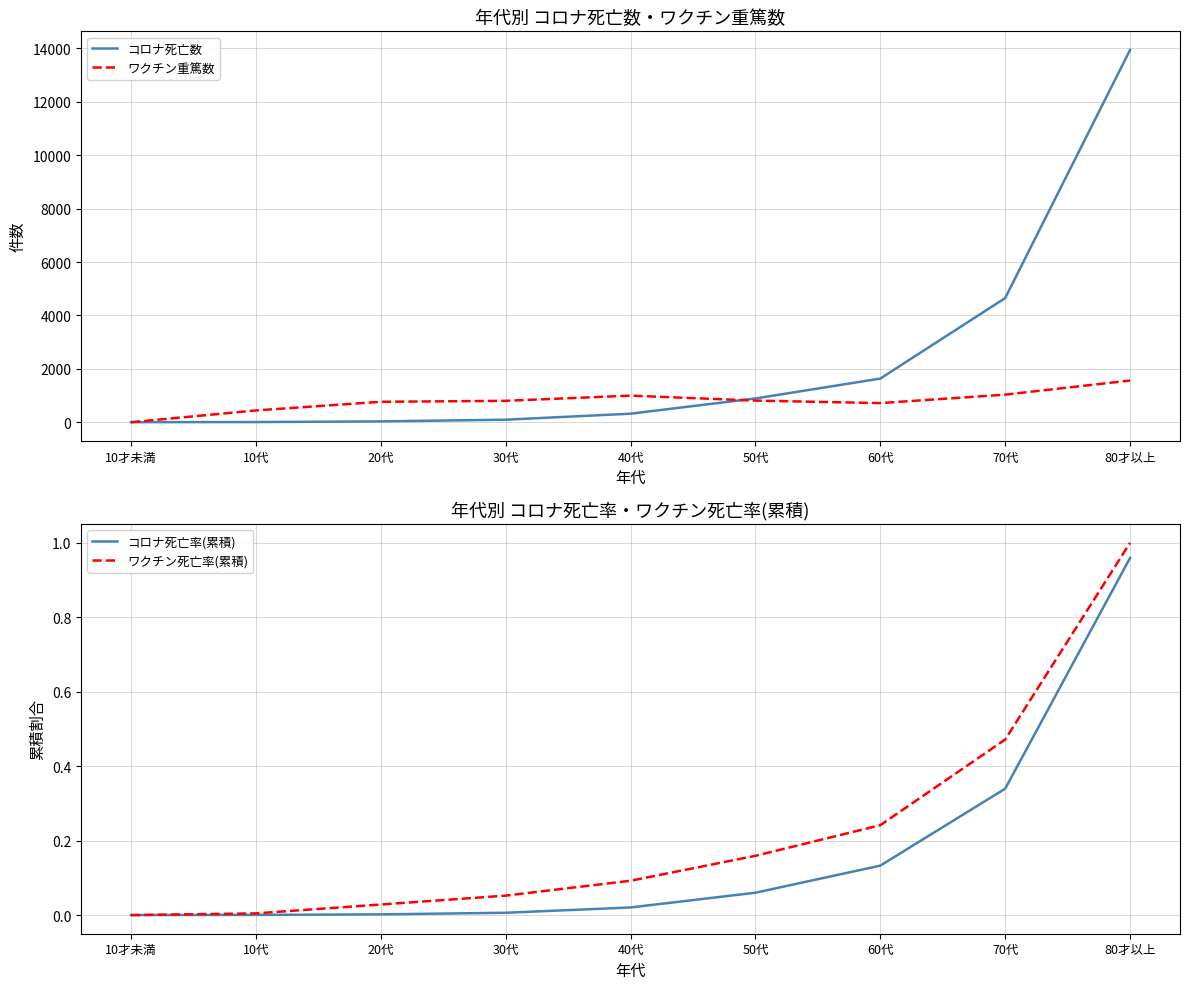

Read the コロナ死亡数 value at 10代.

8